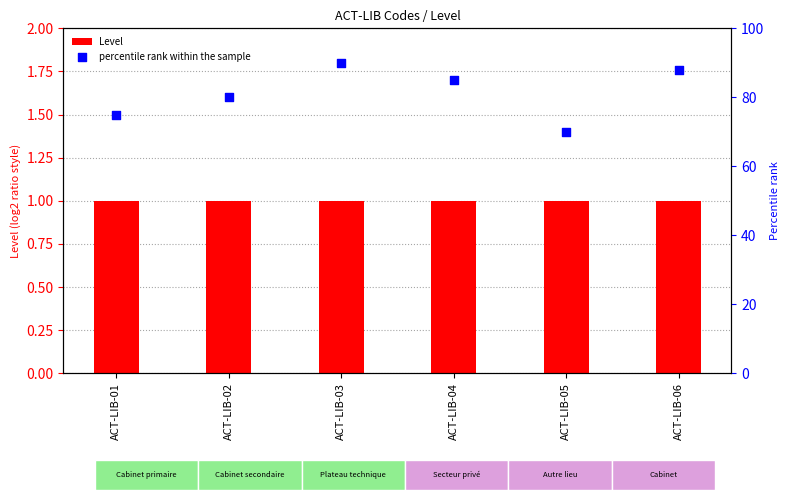

Which series has the largest Y range (max minus min)?

percentile rank within the sample